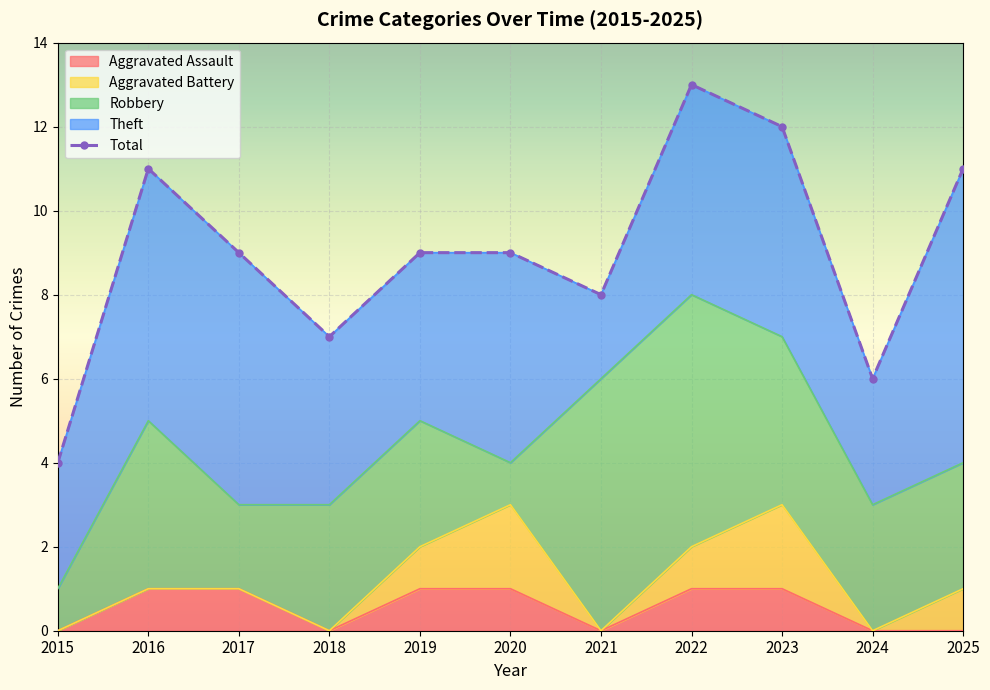

At which label does Total reach its minimum?

2015